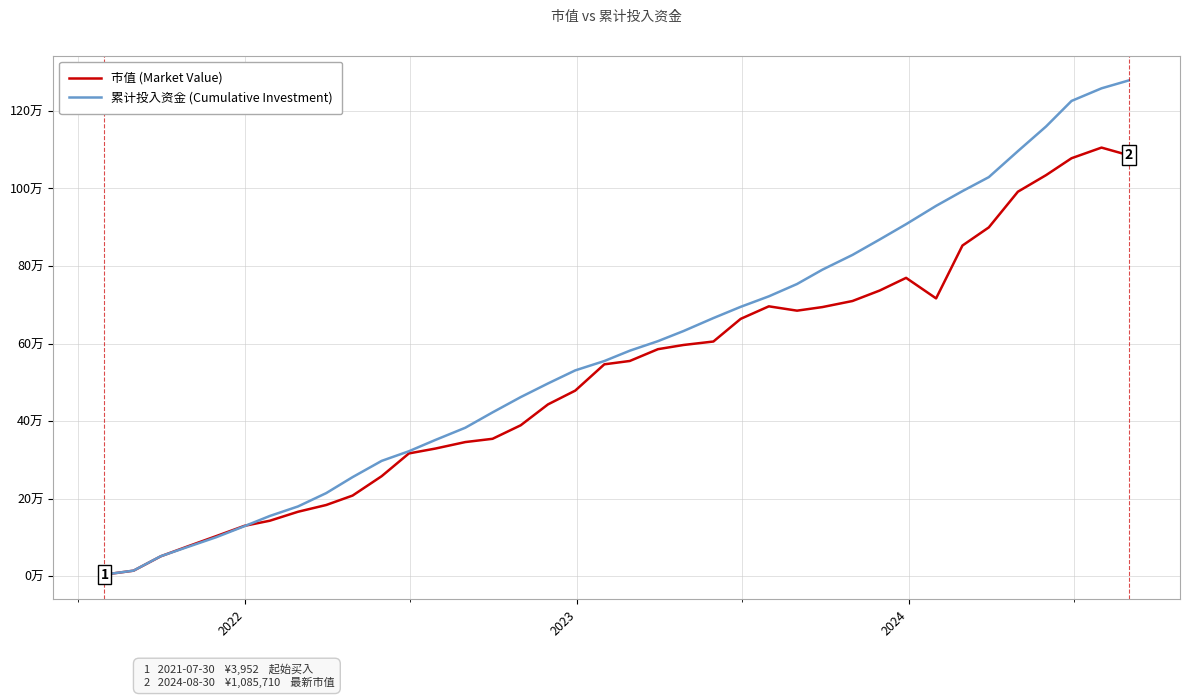

List the series in order of their peak value, lowest first.

市值 (Market Value), 累计投入资金 (Cumulative Investment)